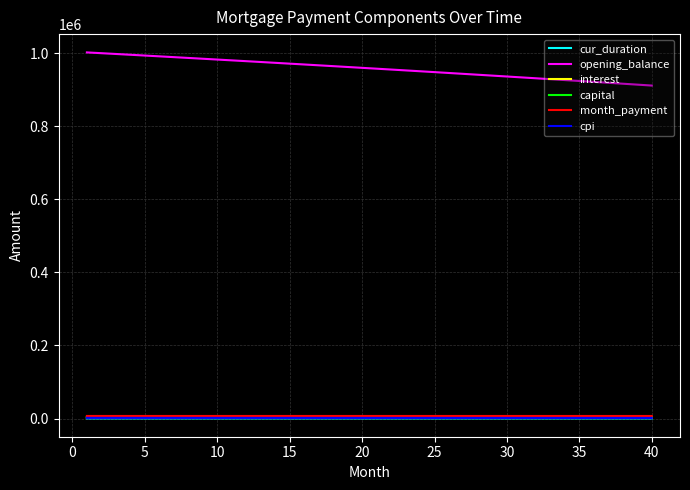

What is the greatest value displayed?

1001666.7